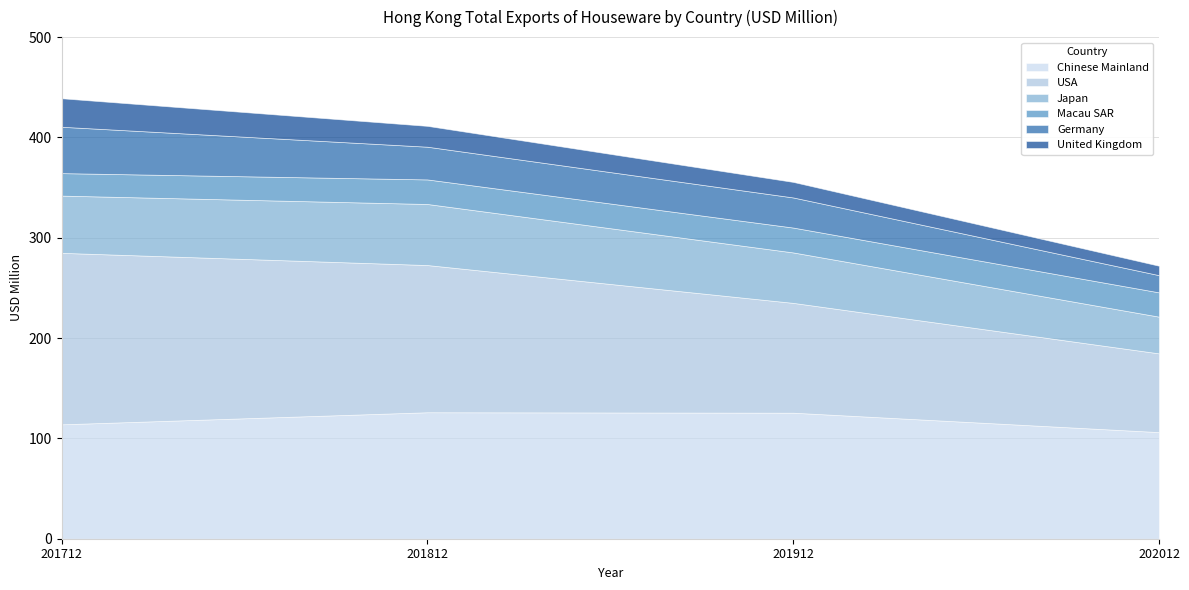

What is the average value of the USA series?

126.4